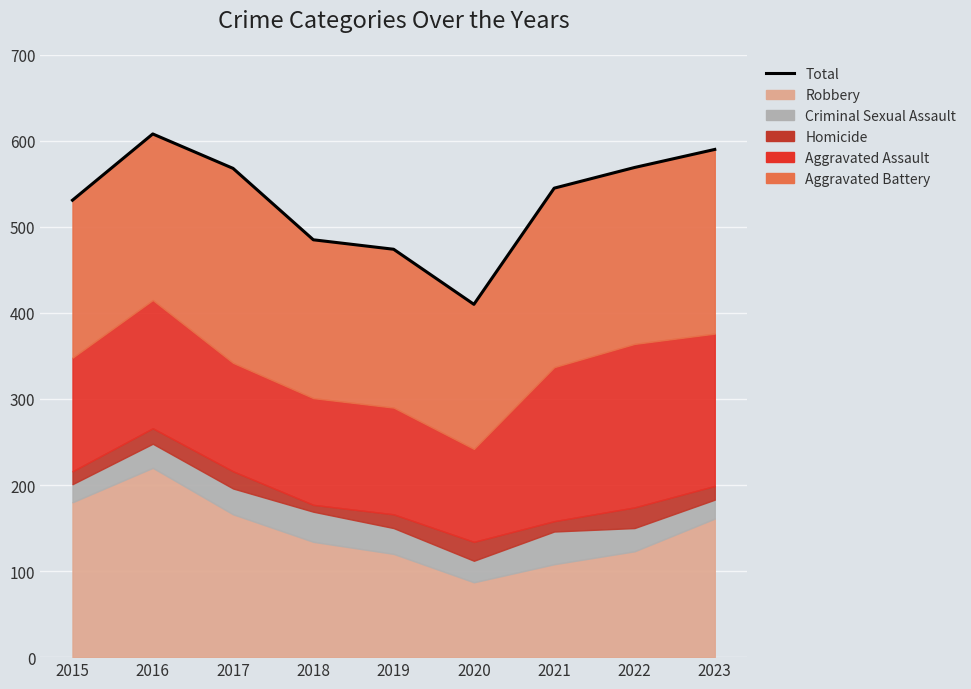

The chart shows a value of 568 at 2017. True or false?

True